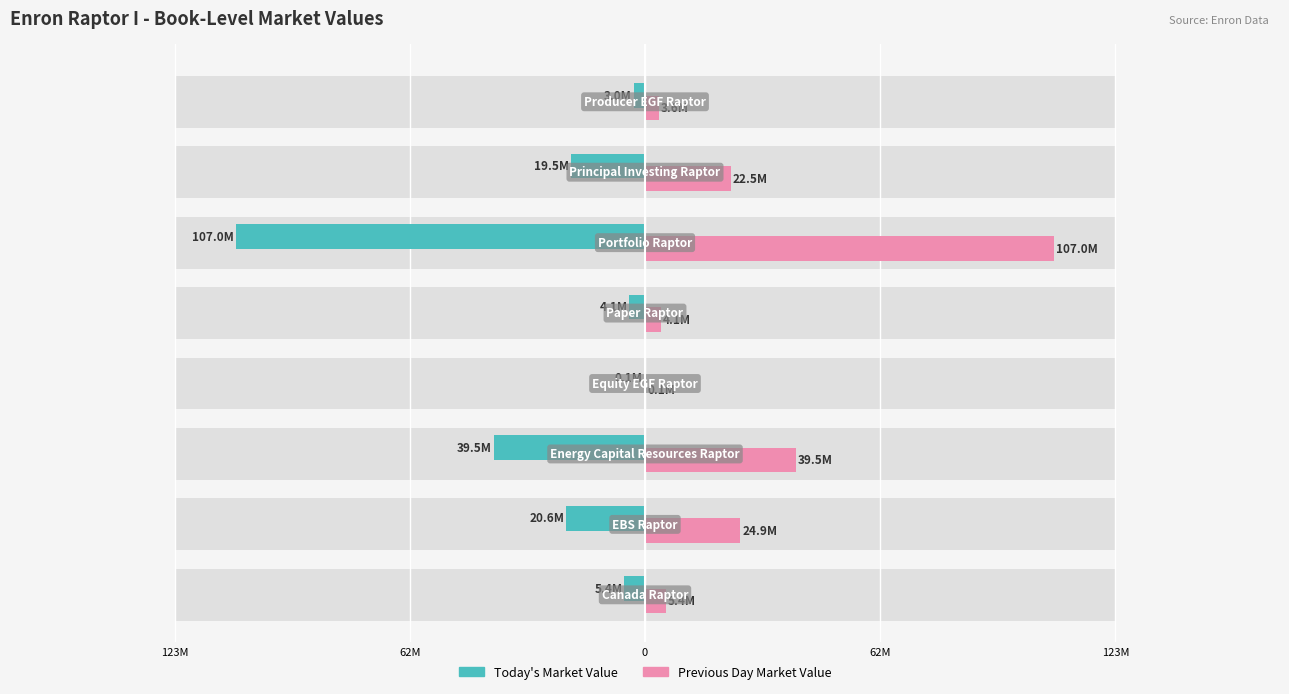

How many data points in Today's Market Value are above -5?

3